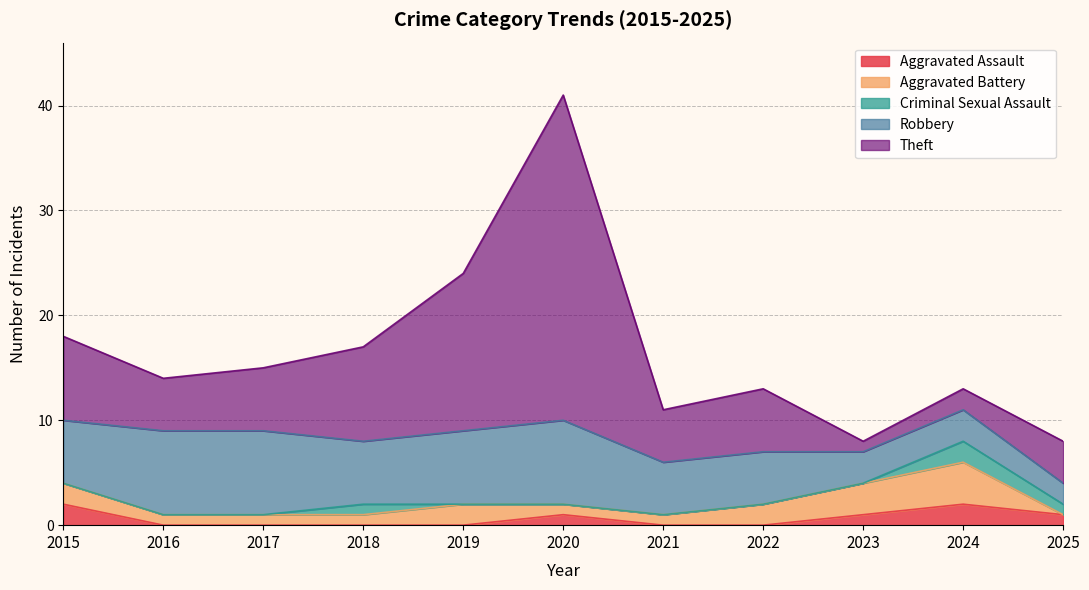

How many lines are shown in the chart?

5